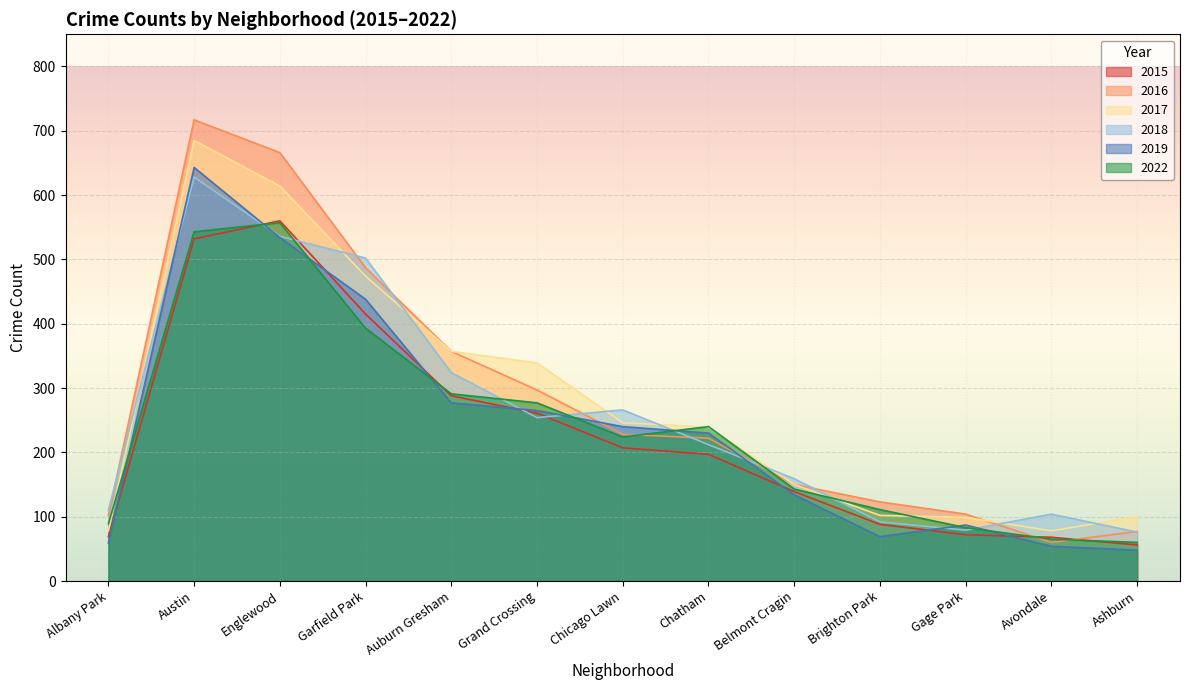

What is the spread (max minus min) of values at Ashburn?

52